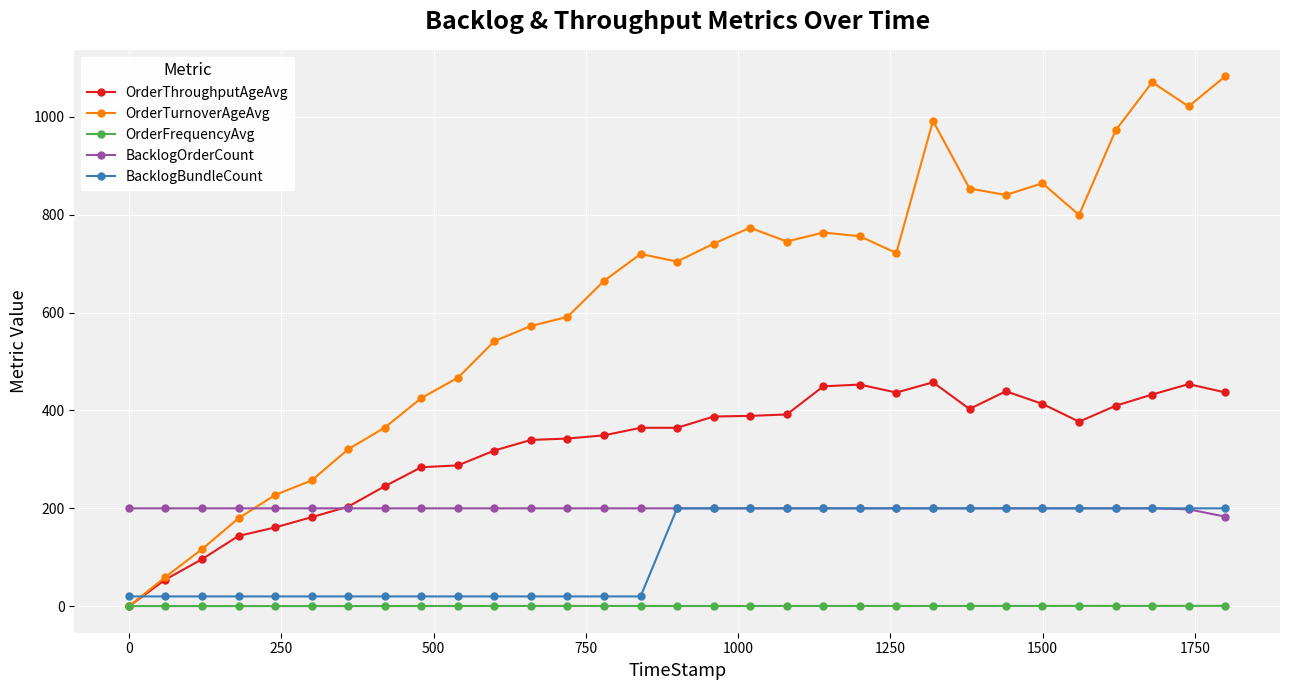

What is the maximum value shown in the chart?

1082.6